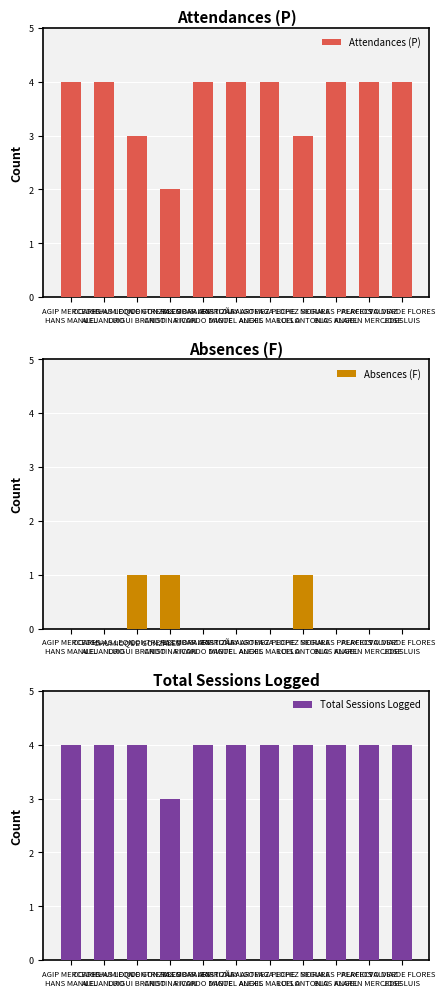

How many series are shown in this chart?

3